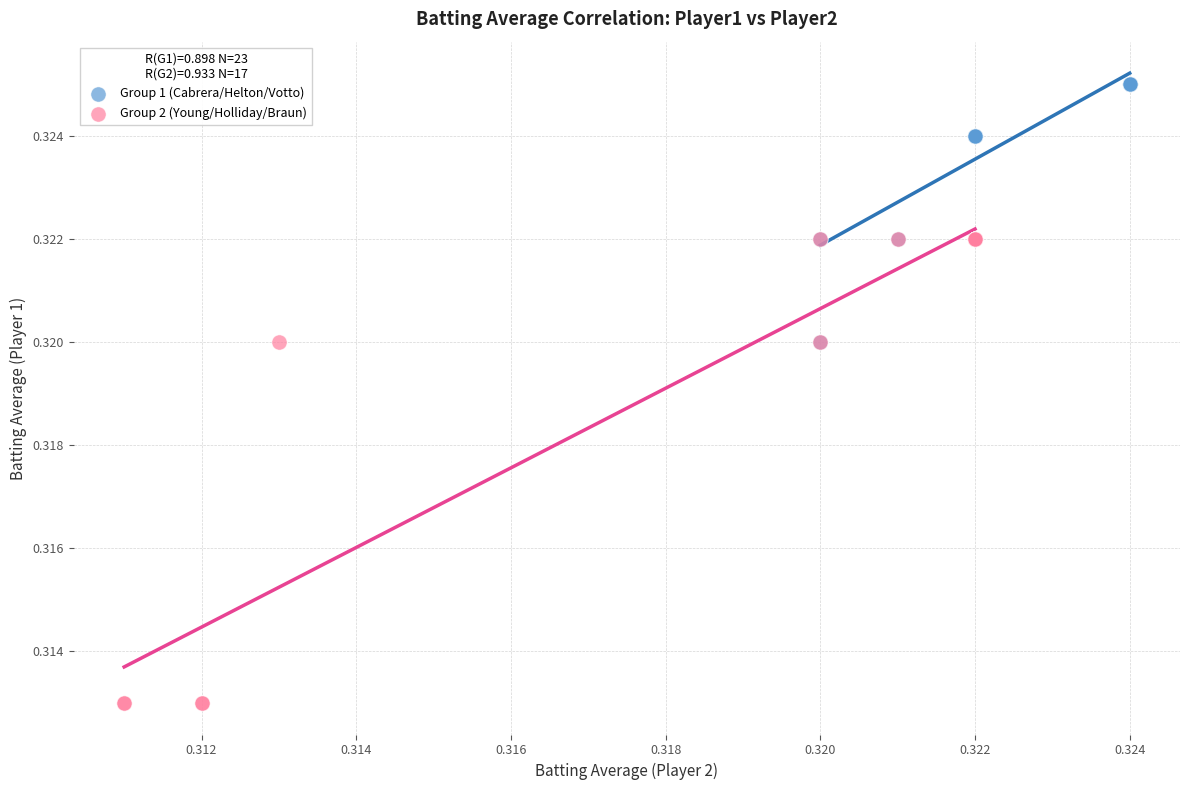

Which series has the largest Y range (max minus min)?

Group 2 (Young/Holliday/Braun)